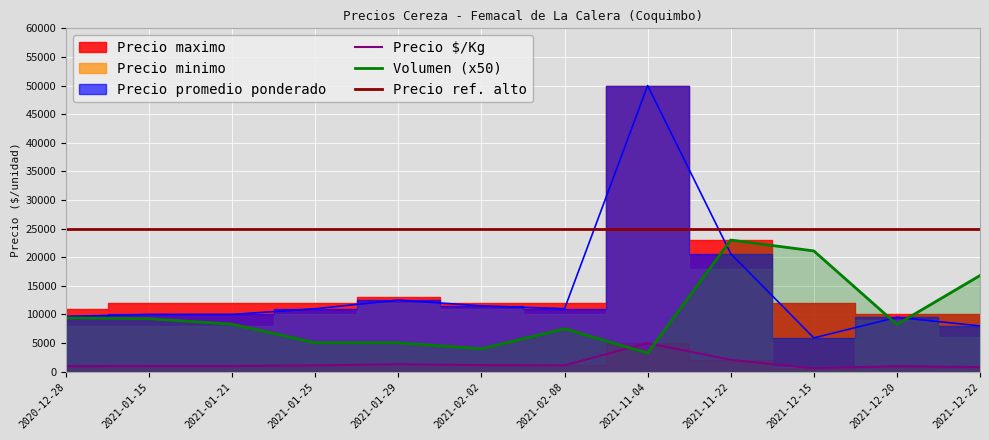

Which series ends up on top after the final intersection of Volumen (x50) and Precio $/Kg?

Volumen (x50)